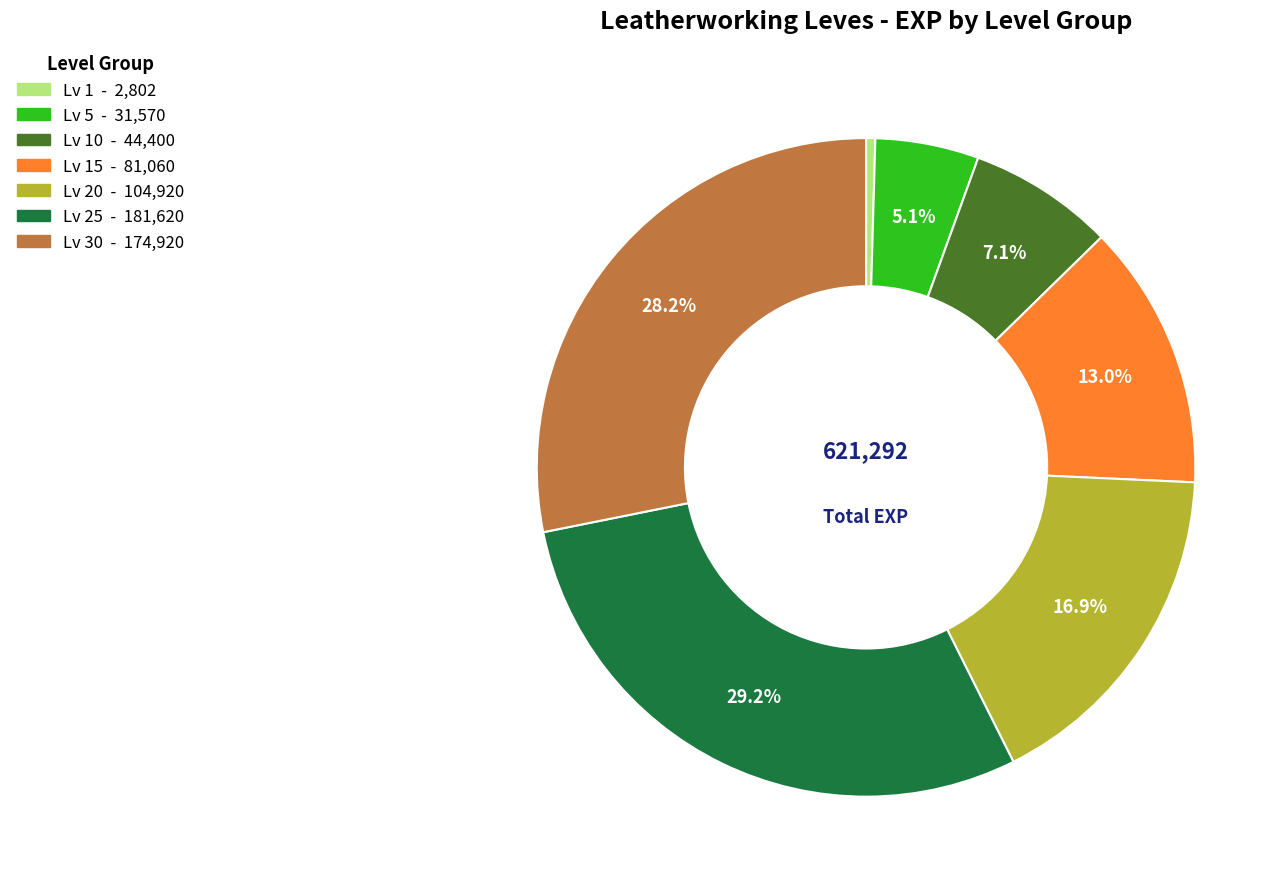

Does any single category account for the majority?

No